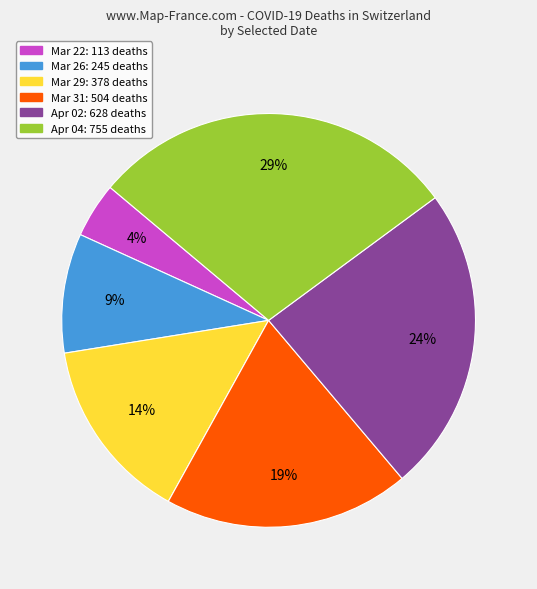

To the nearest percent, what is the average slice percentage?

17%